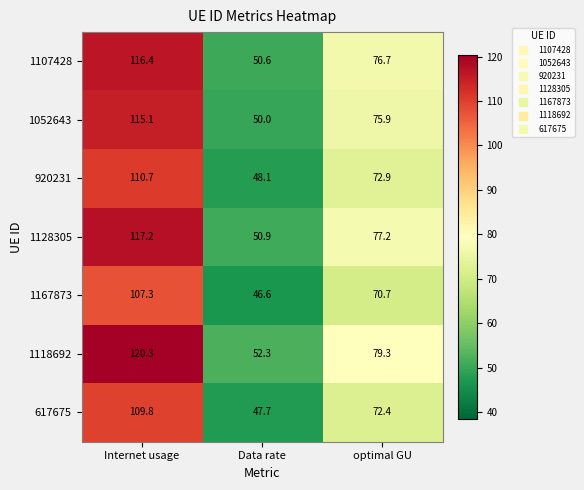

At which category is the sum across all series the highest?

Internet usage